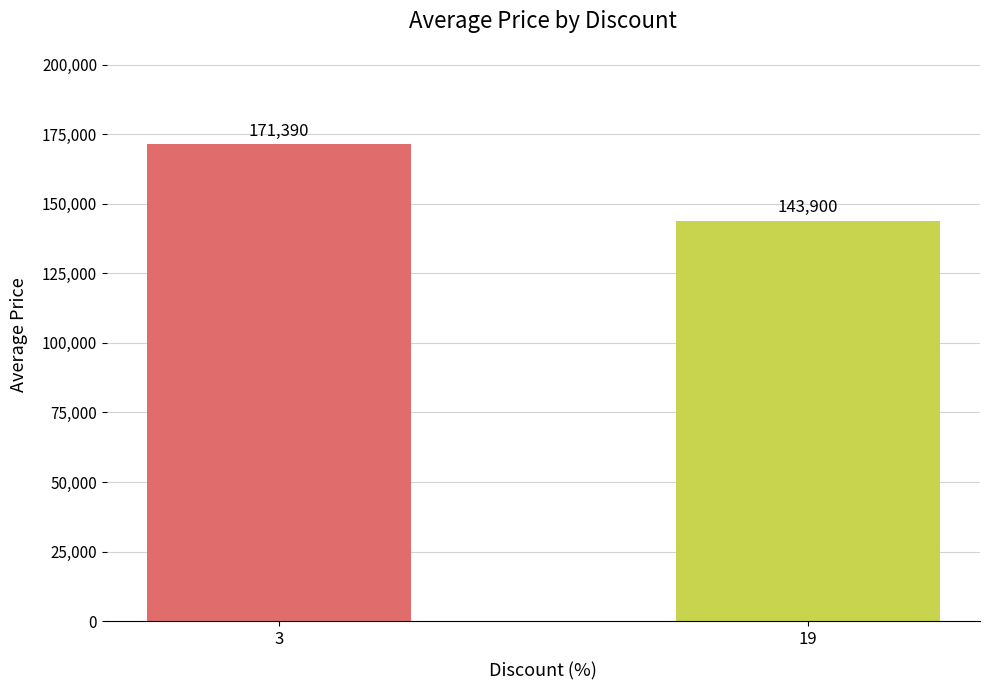

Approximately how many times larger is the value at 19 compared to 3?

0.8